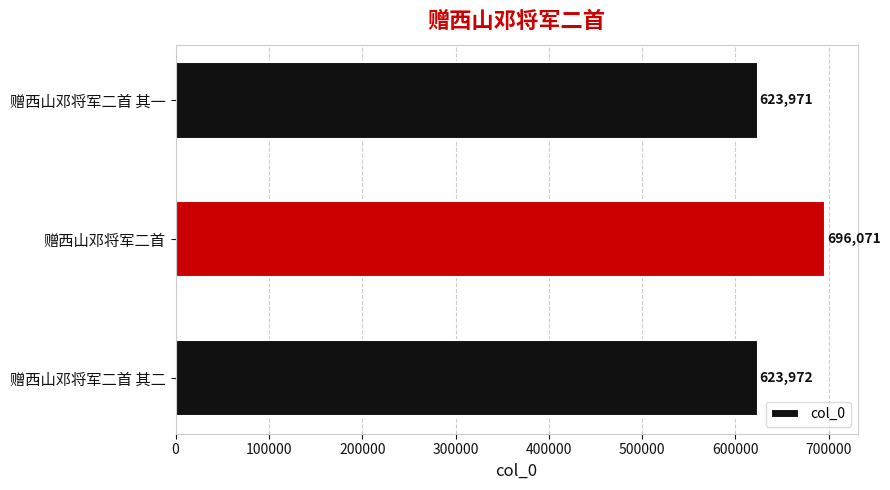

Reading top to bottom, transcribe all the data shown in this chart.

623971	696071	623972